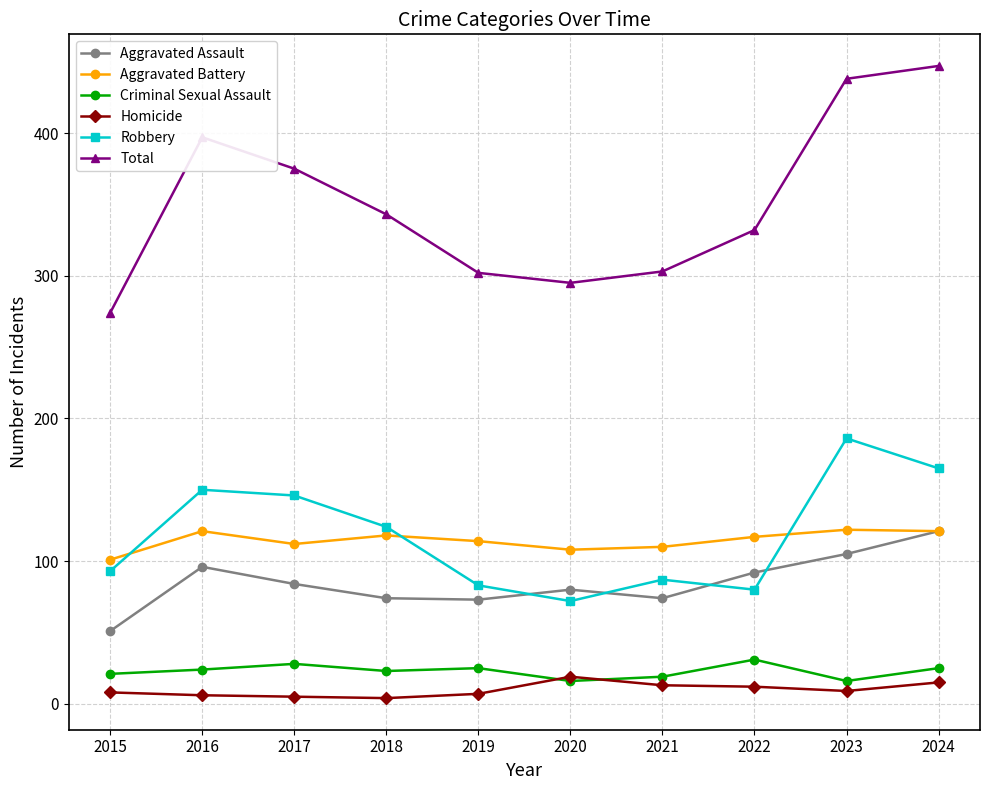

True or false: Homicide and Aggravated Battery intersect in this chart.

False